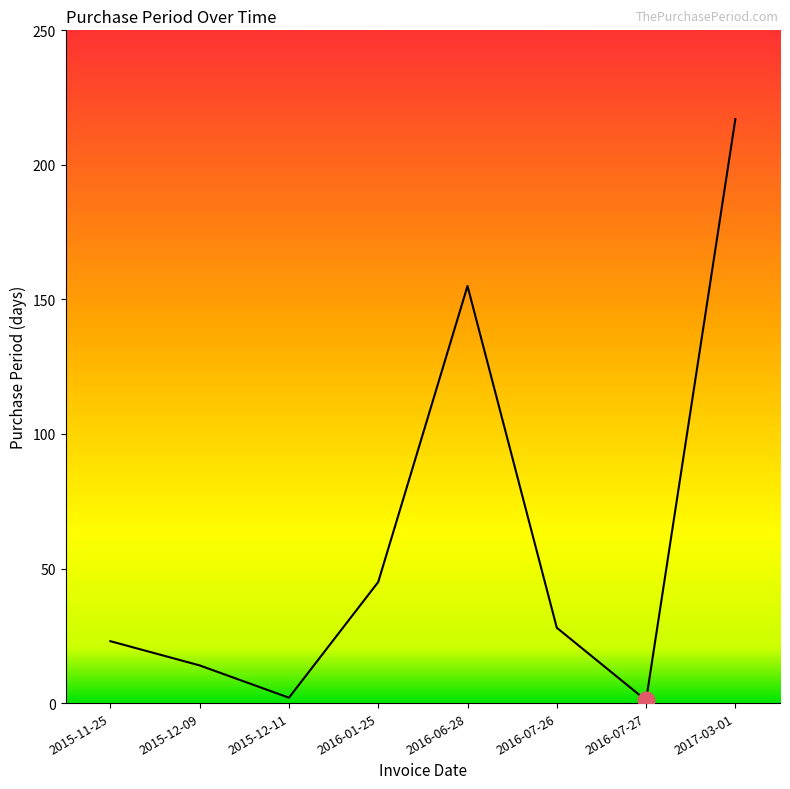

Reading left to right, what are all the values shown in this chart?

2015-11-25=23	2015-12-09=14	2015-12-11=2	2016-01-25=45	2016-06-28=155	2016-07-26=28	2016-07-27=1	2017-03-01=217